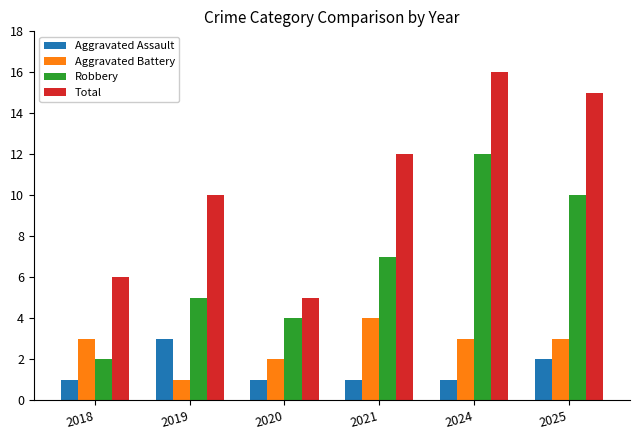

Which series has the largest range (max minus min)?

Total